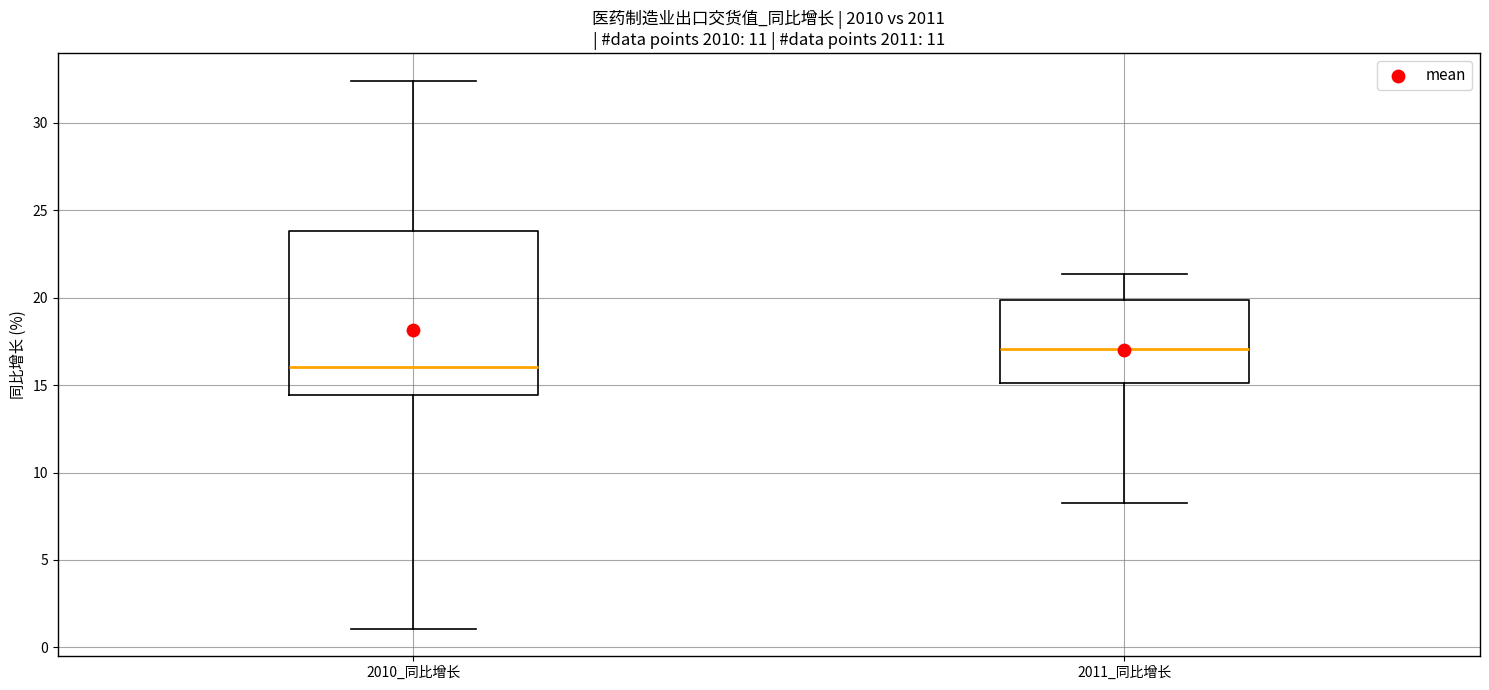

Which box has the lowest median line?

2010_同比增长